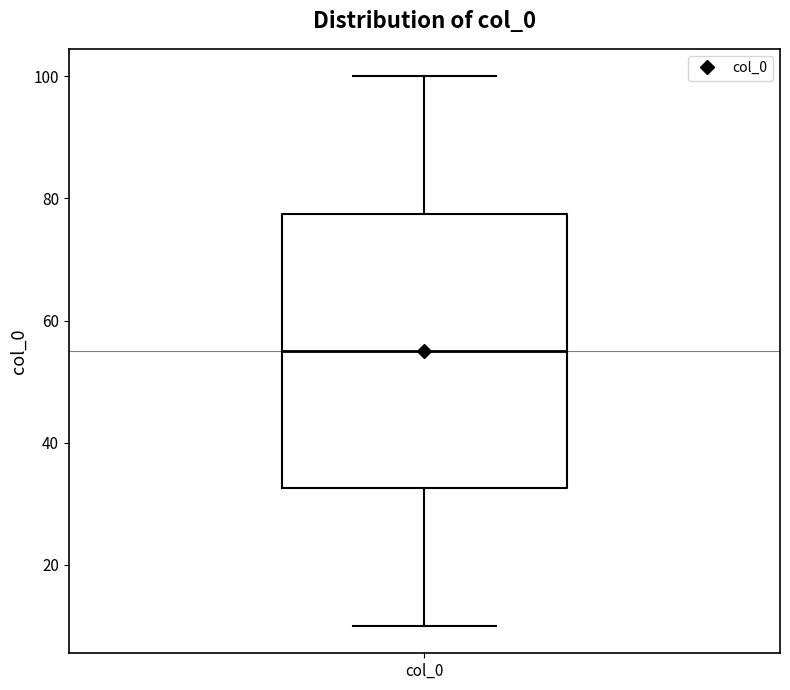

Transcribe this box plot: give where the median line is, the range the box spans, and where the two whiskers end, as read against the y-axis. The values are not printed on the chart, so give them approximately, as read against the axis.

median 56, box 32 to 78, whiskers 10 to 100